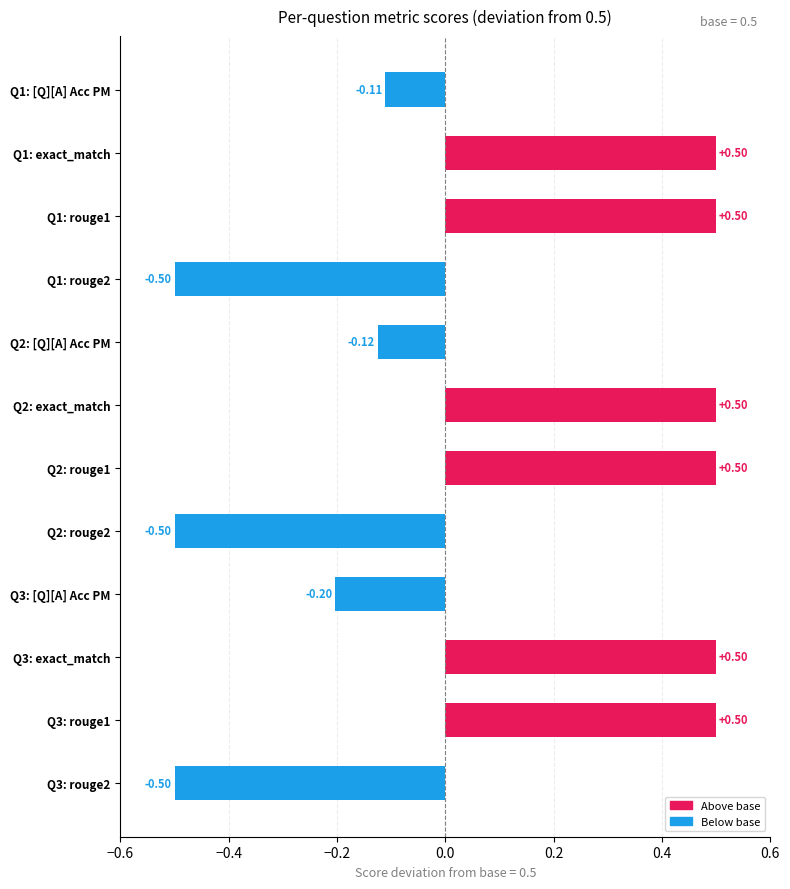

Which has a higher value, Q1: [Q][A] Acc PM or Q2: exact_match?

Q2: exact_match